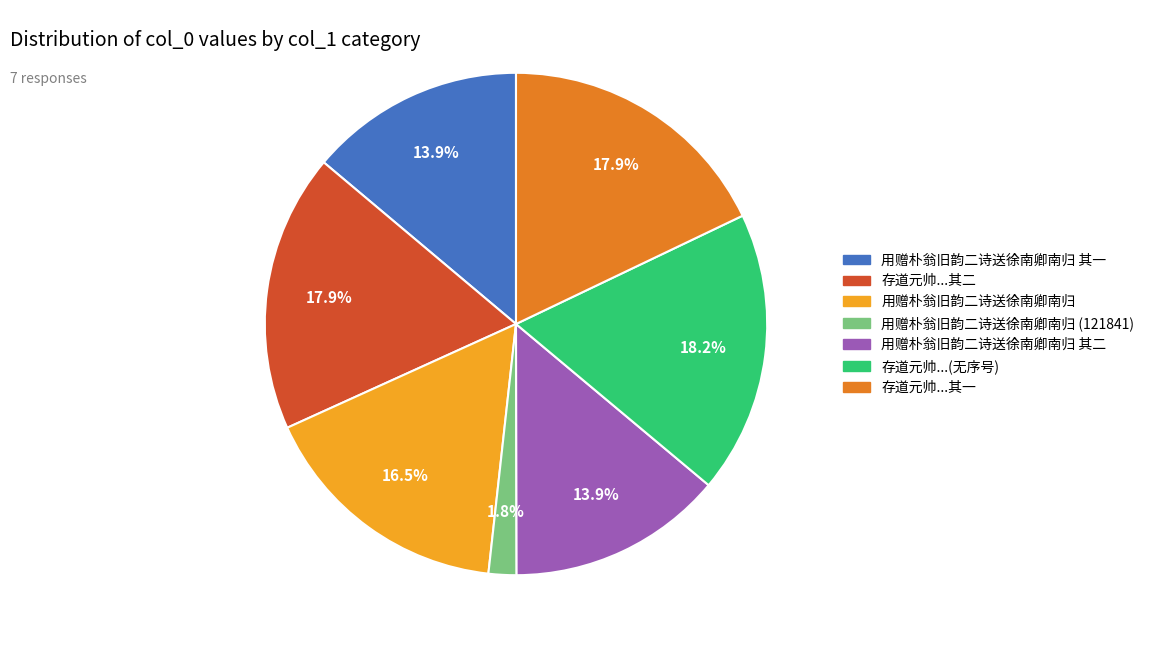

Is there a majority slice in this chart?

No